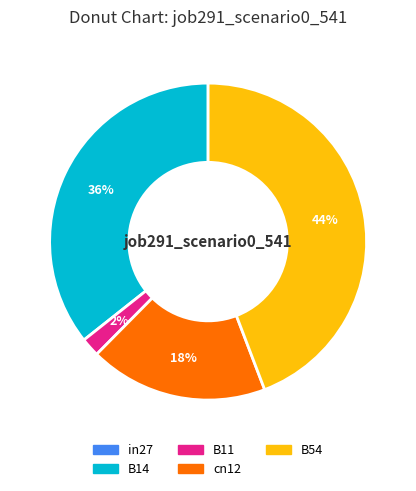

Is there any slice that represents more than half of the pie?

No